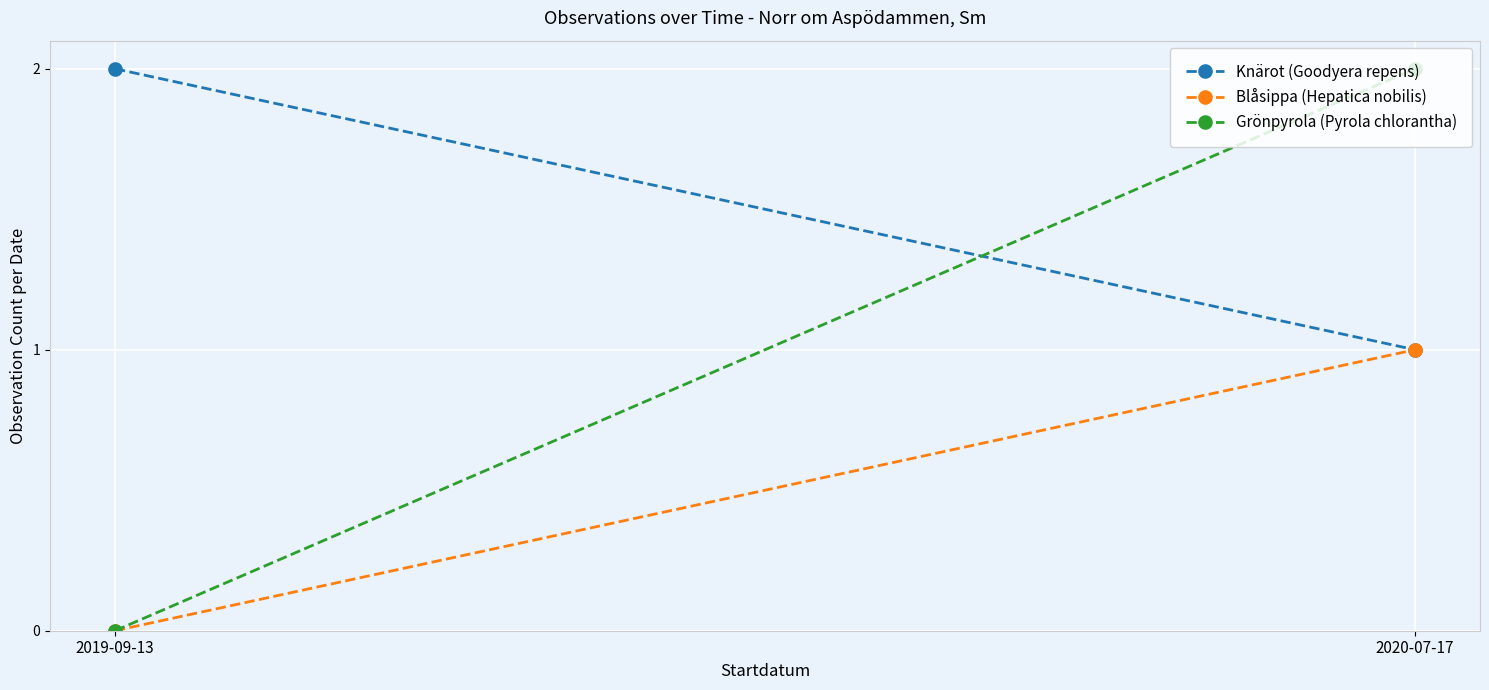

How many lines are shown in the chart?

3